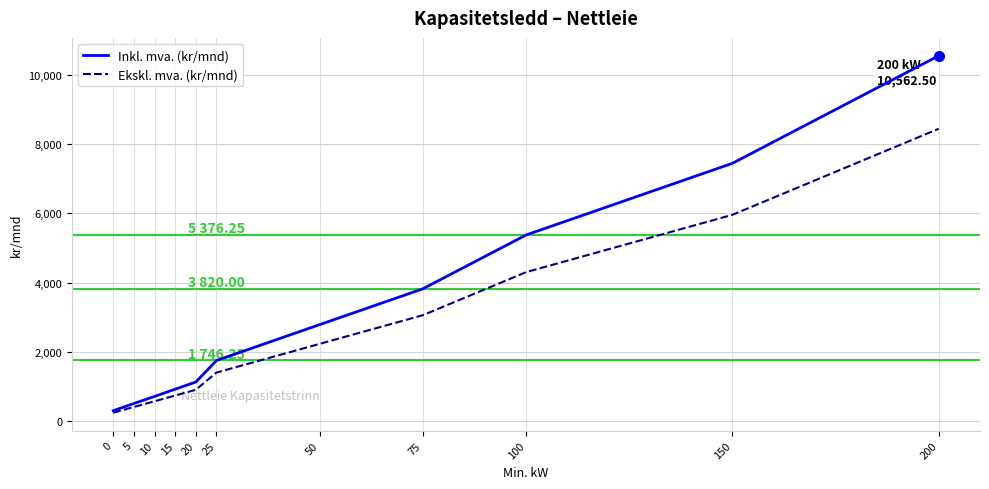

What is the highest value of the Inkl. mva. (kr/mnd) series?

10562.5